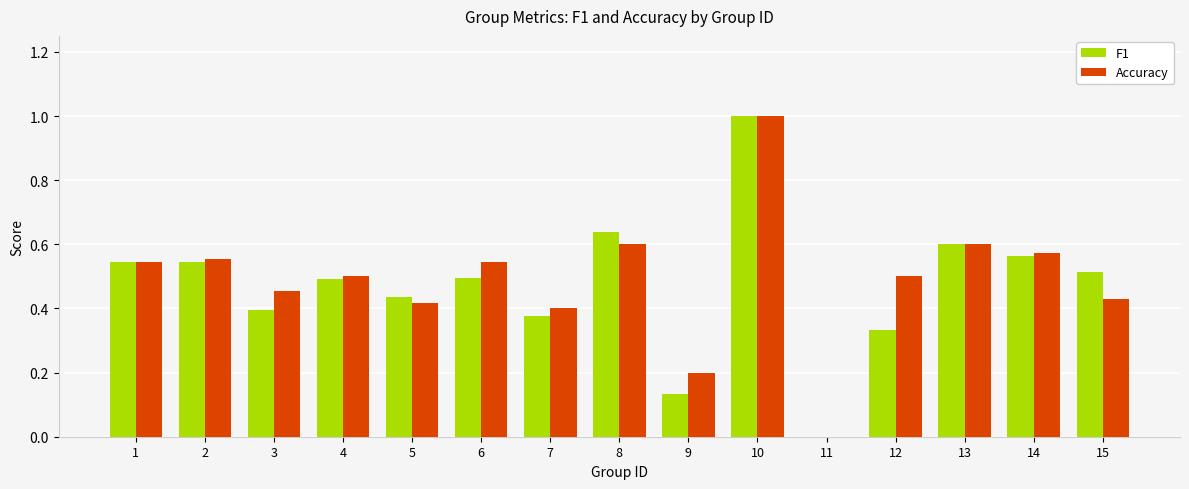

What is the total value across all series at 13?

1.2